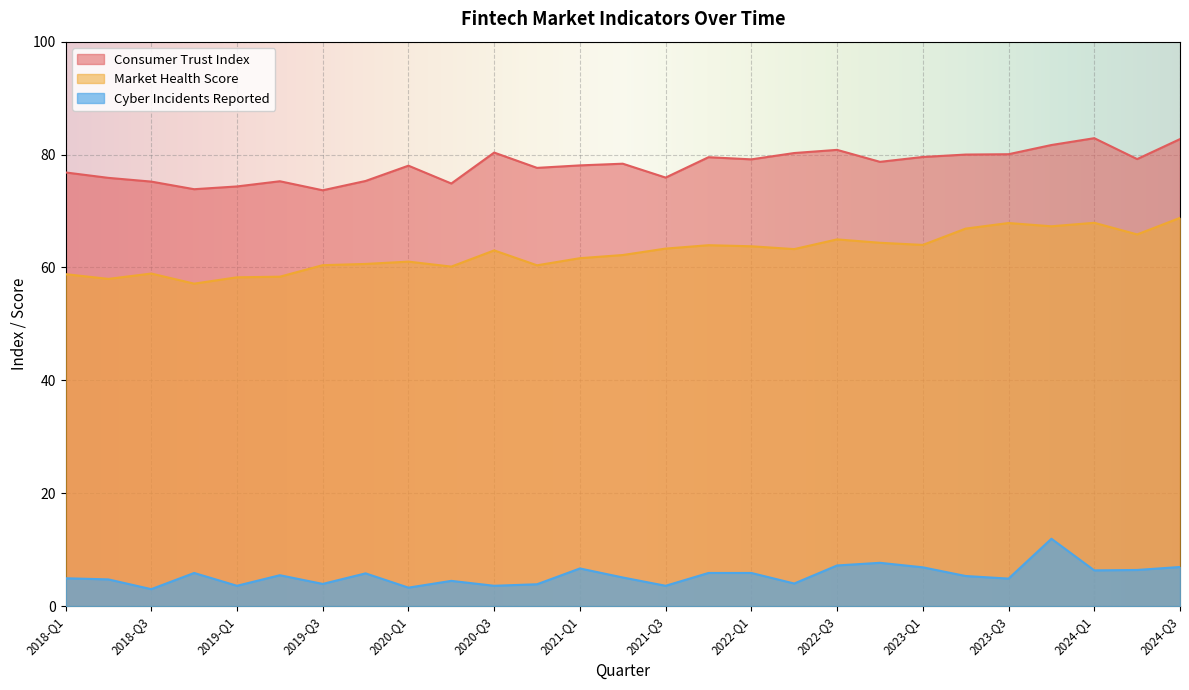

The cyber_incidents_reported series shows 5.5 at 2019-Q2. True or false?

True